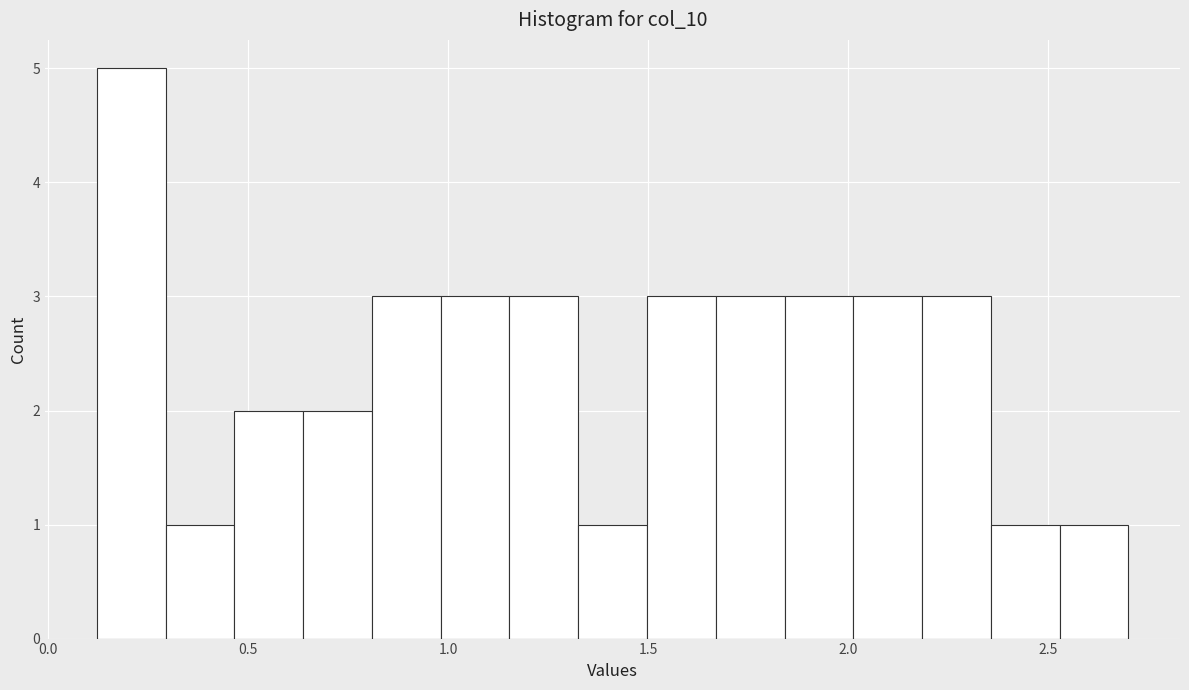

Read against the x-axis, roughly where is the centre of the tallest bar?

0.20